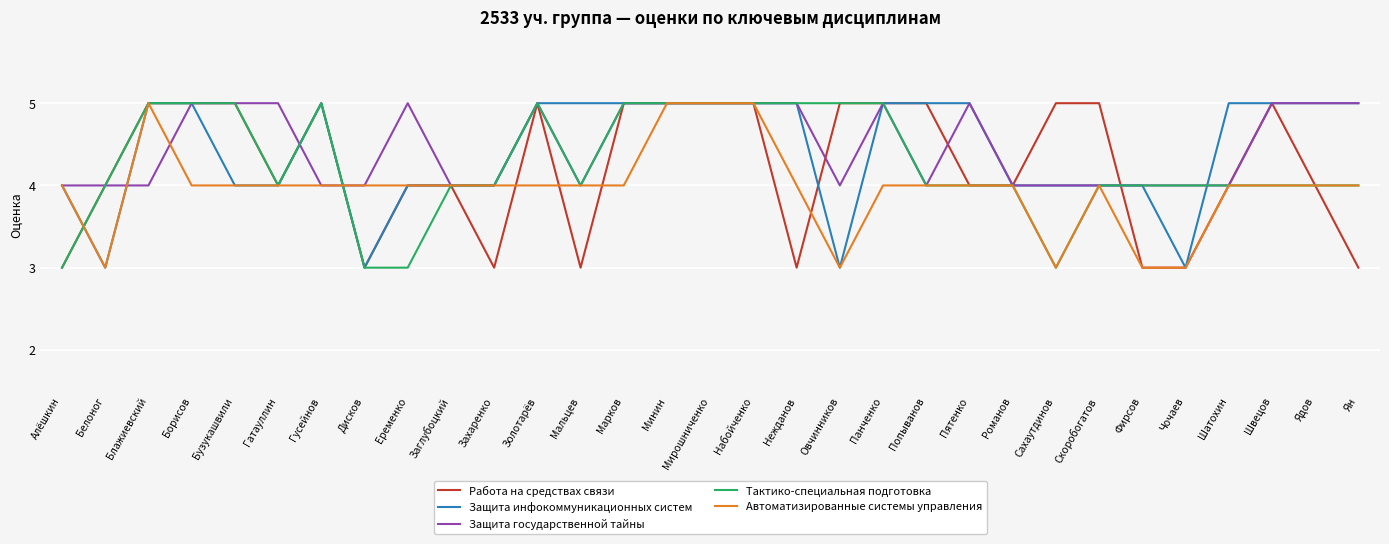

What is the total value across all series at Набойченко?

25